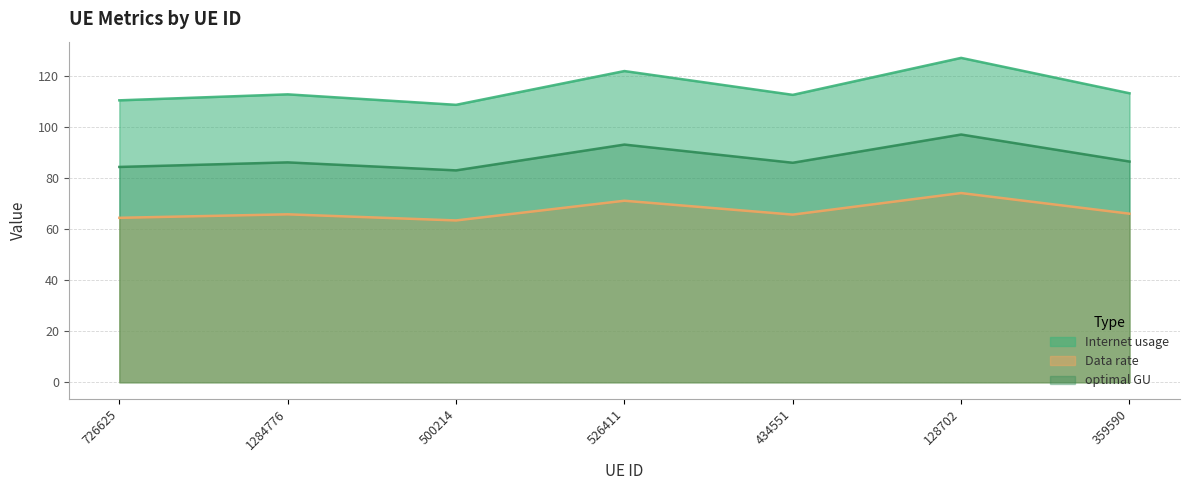

Which series has the largest total across all categories?

Internet usage